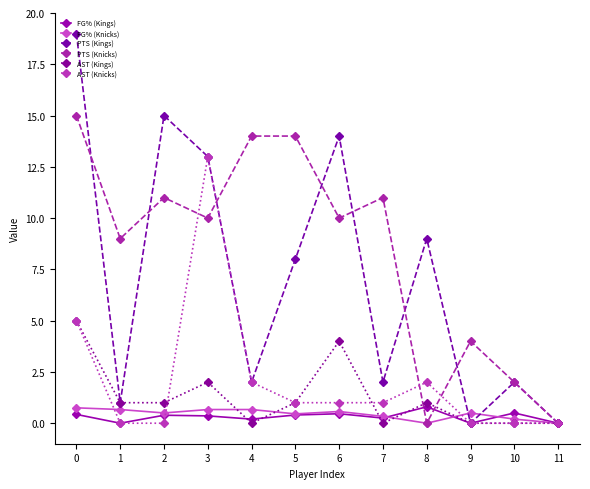

What is the sum of all FG% (Knicks) values?

5.3